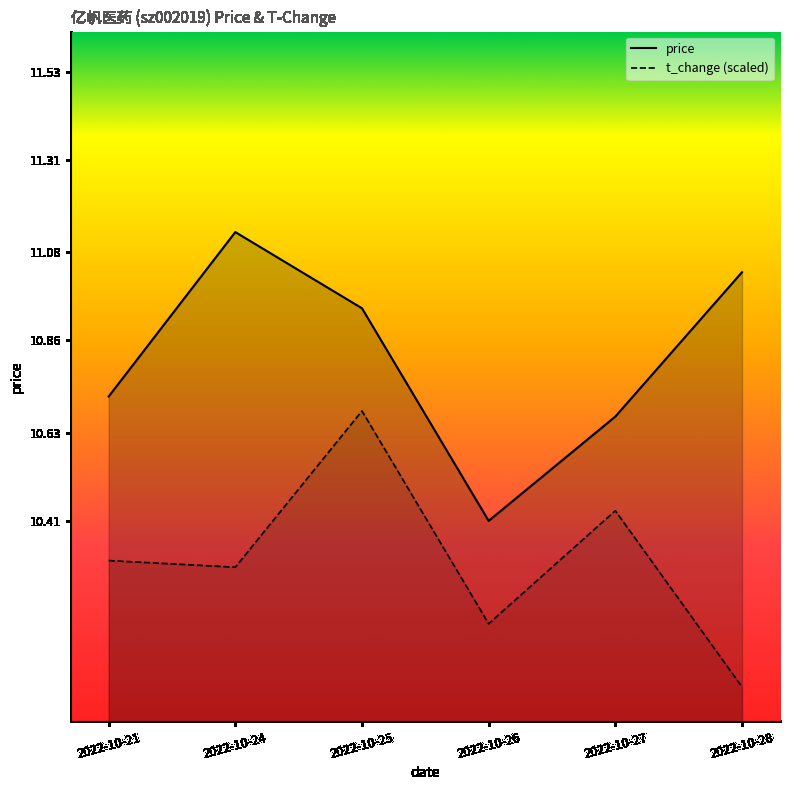

Which series has the largest range (max minus min)?

price